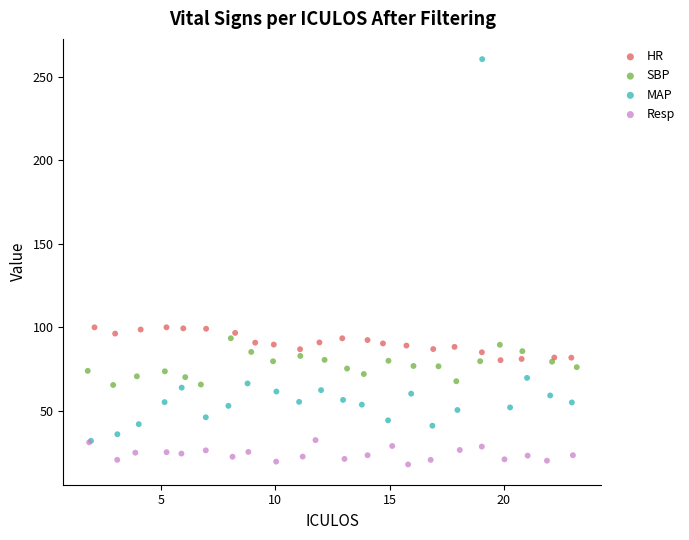

Which series has the largest Y range (max minus min)?

MAP